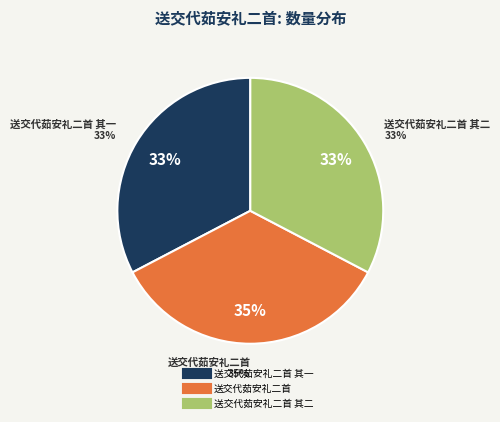

Does 送交代茹安礼二首 account for over 50% of the chart?

No